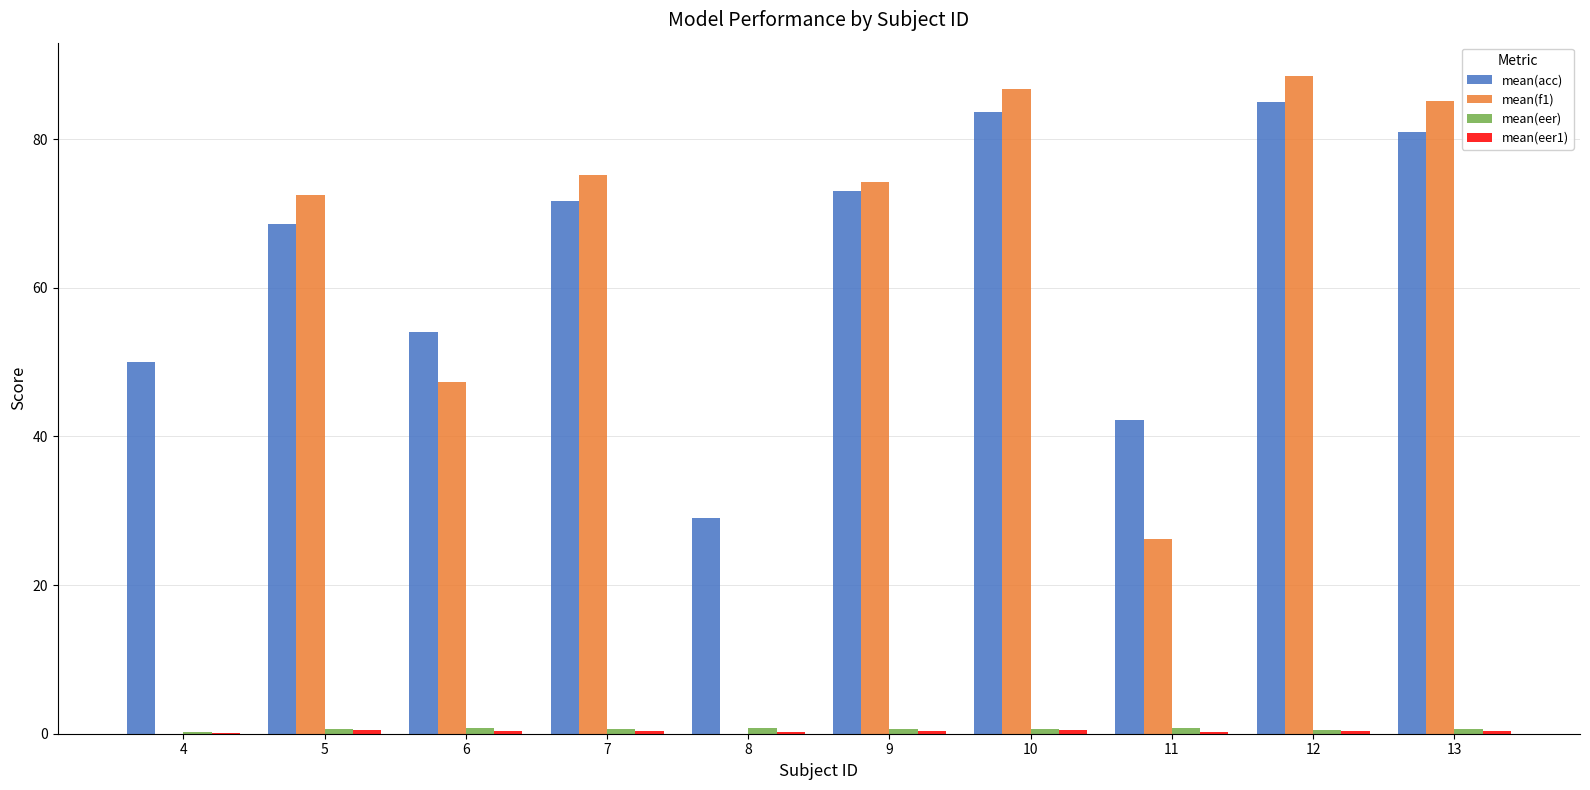

Which series has the largest total across all categories?

mean(acc)